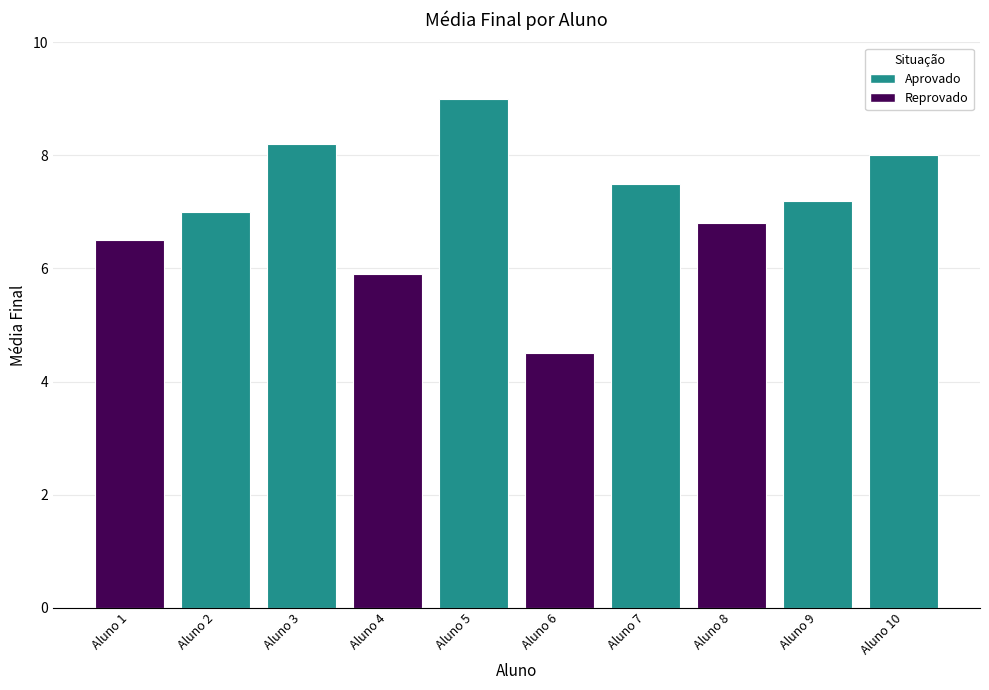

What is the sum of the values at Aluno 2 and Aluno 9?

14.2